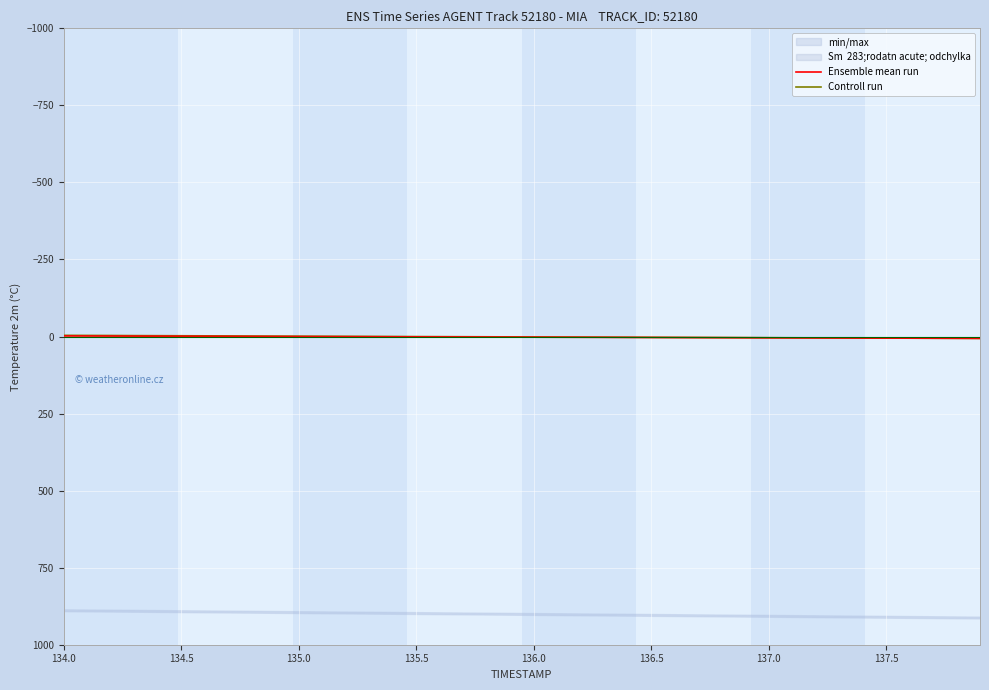

What is the value of the Controll run point at the 17th from the left?

0.4